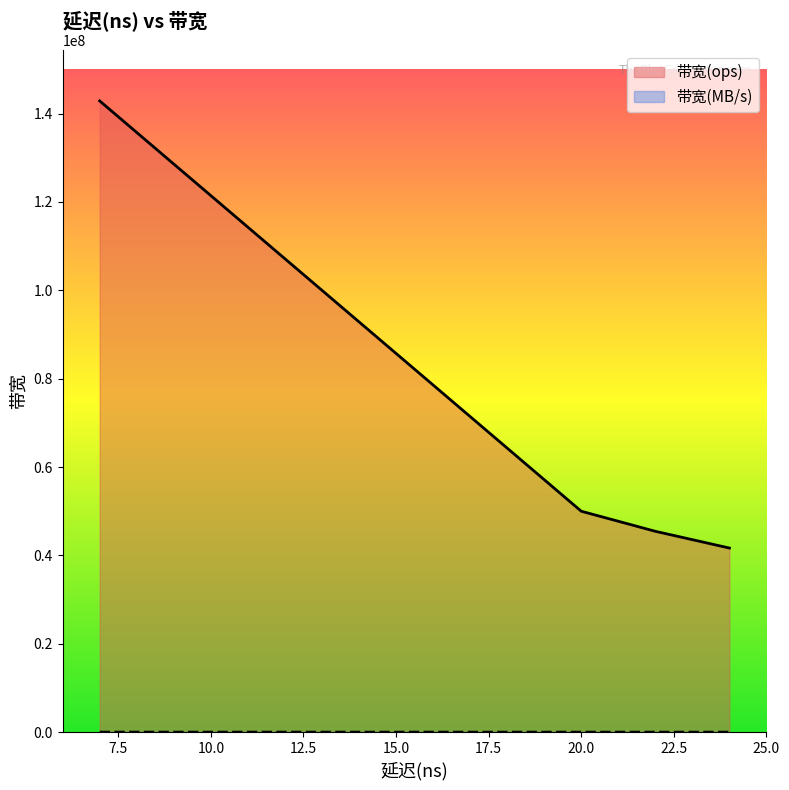

Which has a higher value, 7 or 24?

7